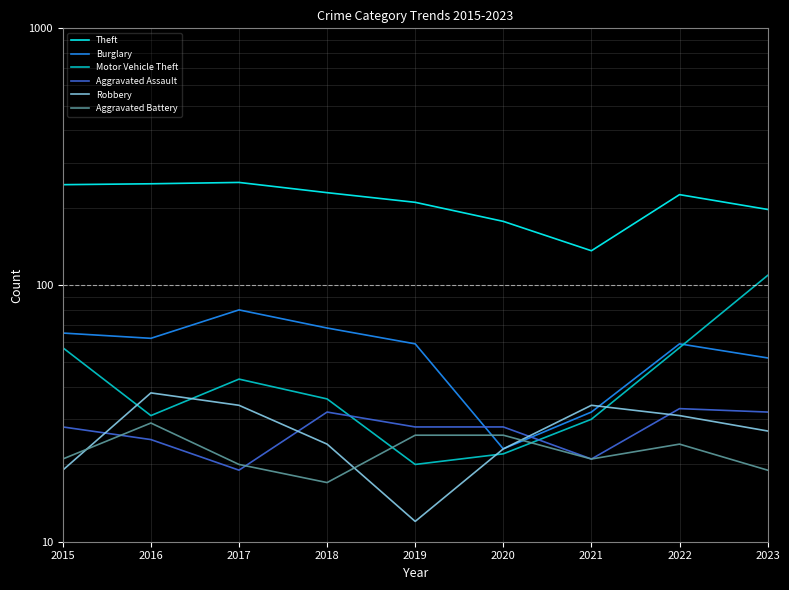

Is it true that Motor Vehicle Theft equals 57 at 2015?

True